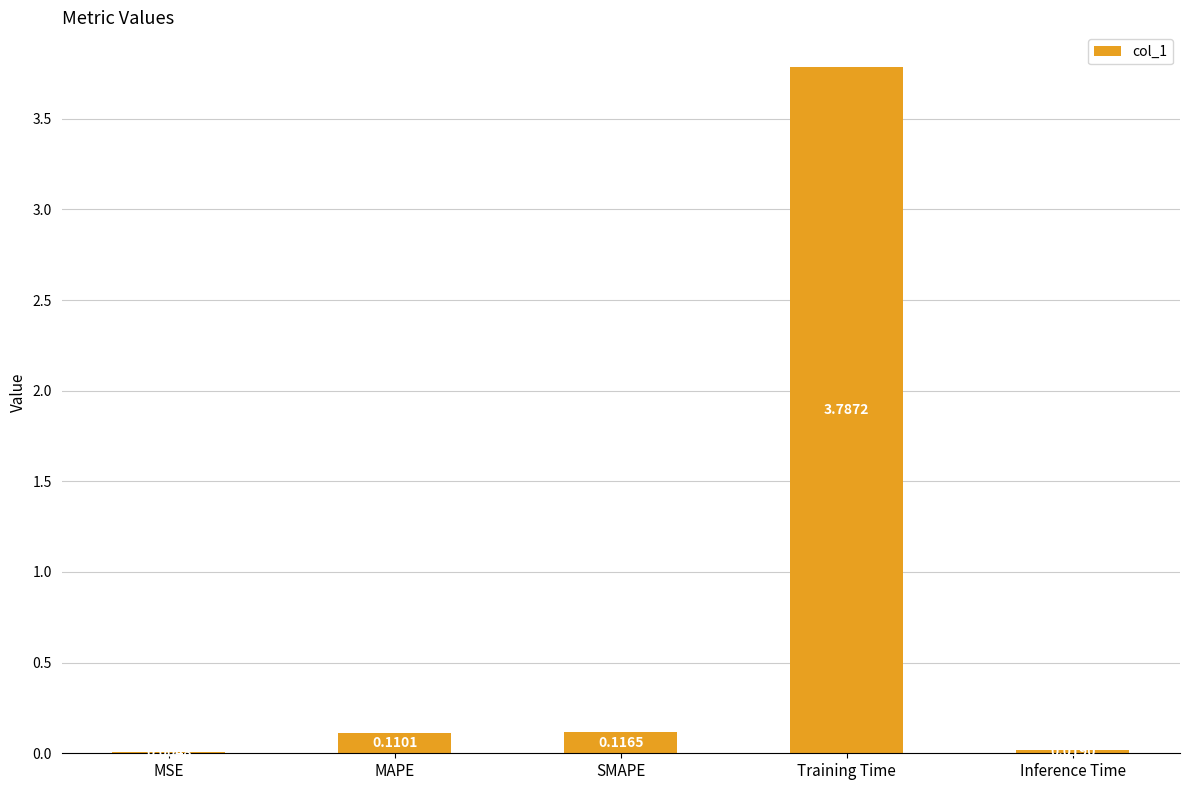

How many data points does each series have?

5